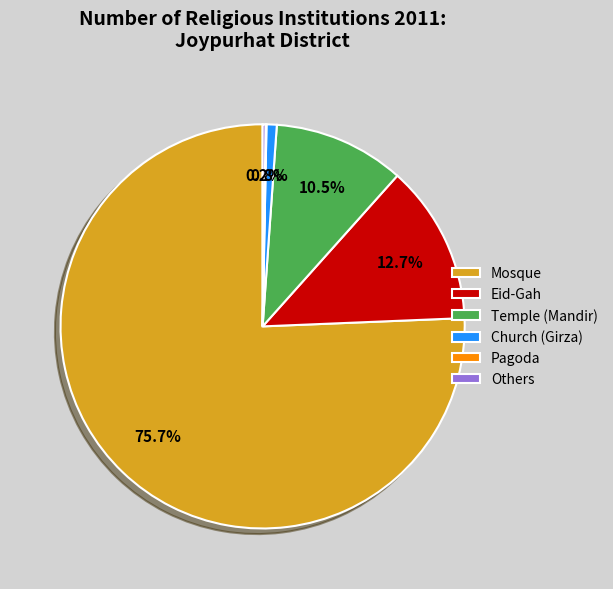

To the nearest percent, what is the average slice percentage?

17%